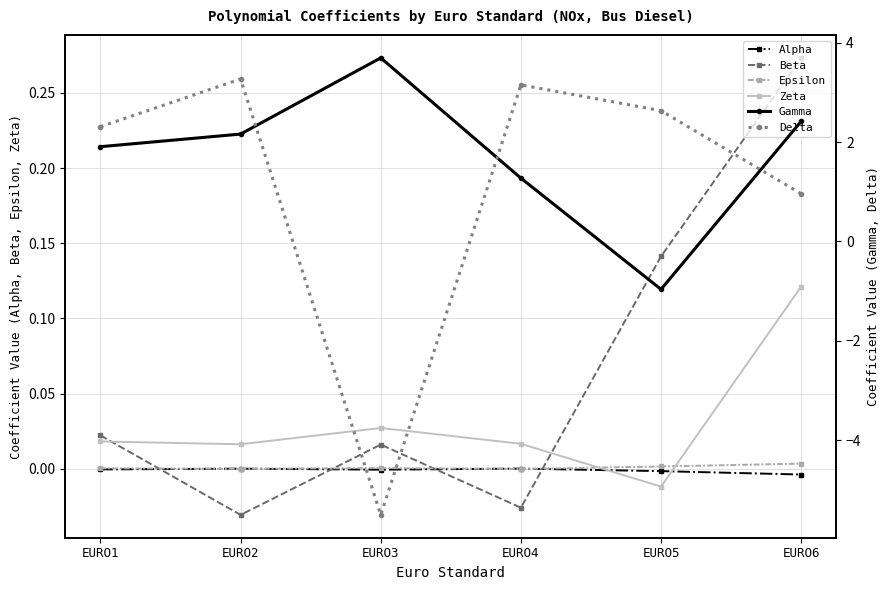

Rank the series by their maximum value, from highest to lowest.

Gamma, Delta, Beta, Zeta, Epsilon, Alpha